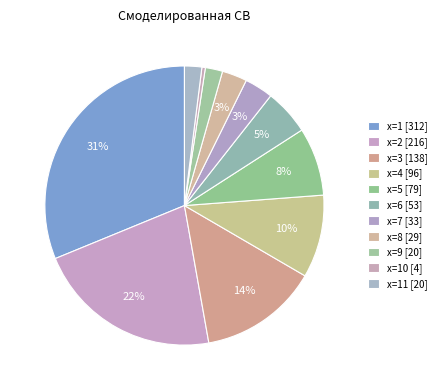

How many slices are in this pie chart?

11